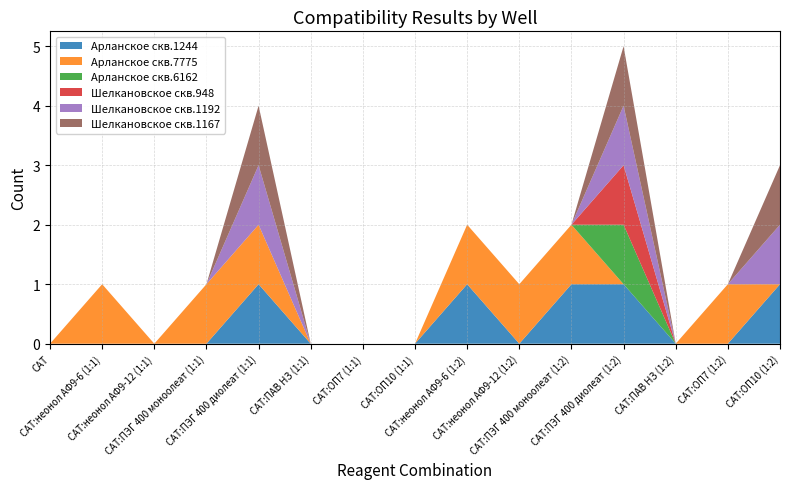

Reading left to right, transcribe all the data shown in this chart.

Арланское скв.1244: 0	0	0	0	1	0	0	0	1	0	1	1	0	0	1
Арланское скв.7775: 0	1	0	1	1	0	0	0	1	1	1	0	0	1	0
Арланское скв.6162: 0	0	0	0	0	0	0	0	0	0	0	1	0	0	0
Шелкановское скв.948: 0	0	0	0	0	0	0	0	0	0	0	1	0	0	0
Шелкановское скв.1192: 0	0	0	0	1	0	0	0	0	0	0	1	0	0	1
Шелкановское скв.1167: 0	0	0	0	1	0	0	0	0	0	0	1	0	0	1